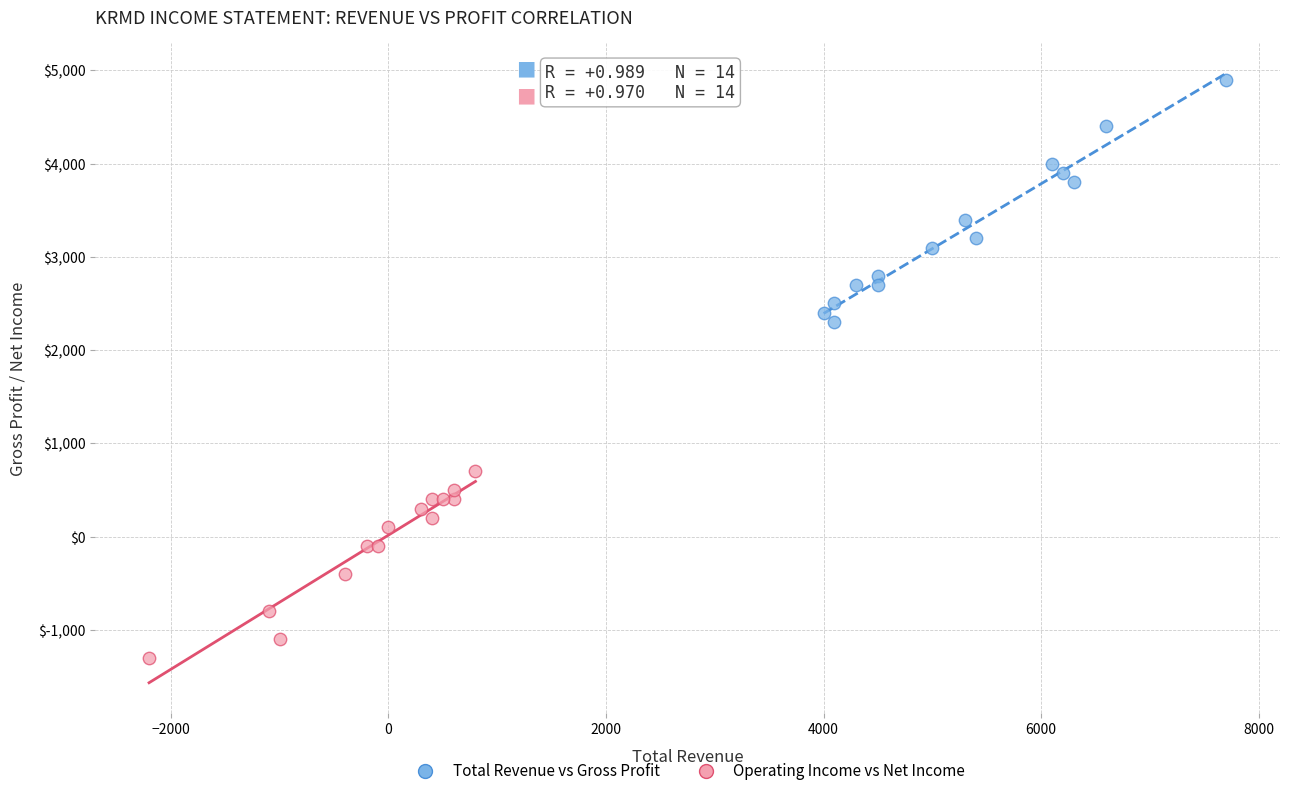

Which series has the largest Y range (max minus min)?

Total Revenue vs Gross Profit